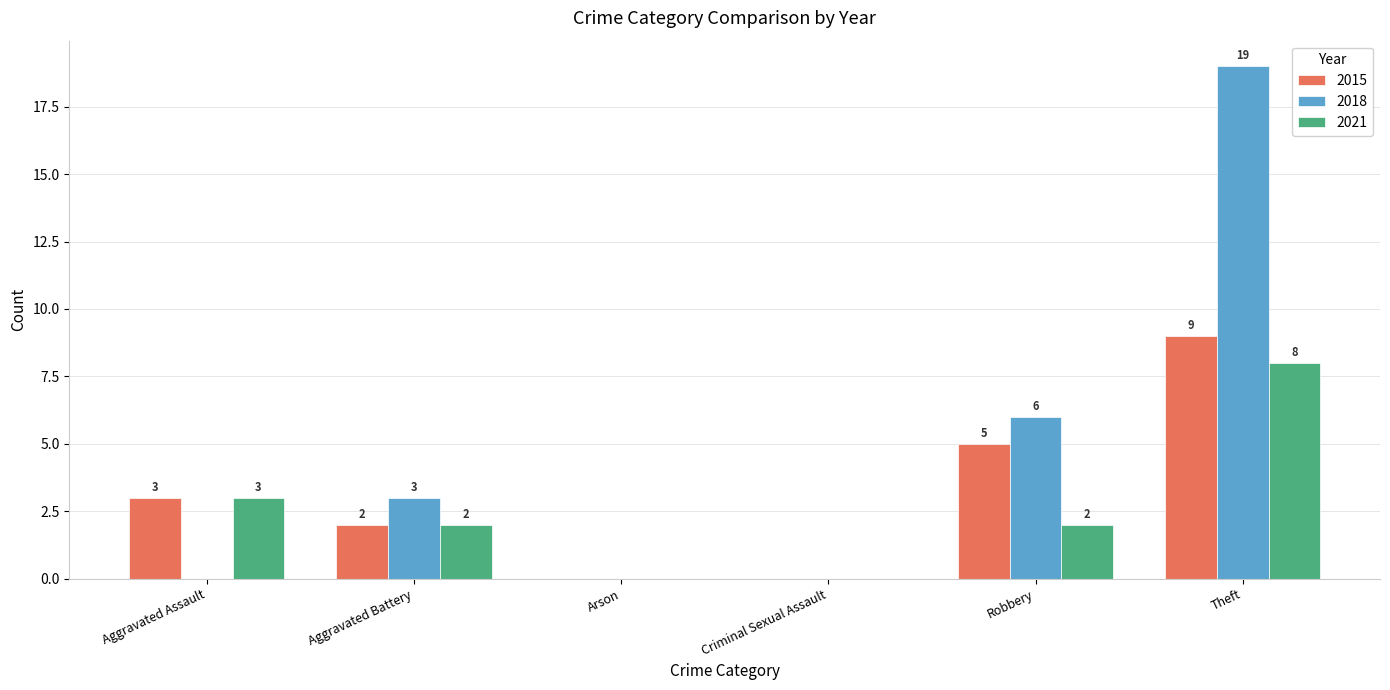

Which series has the largest range (max minus min)?

2018